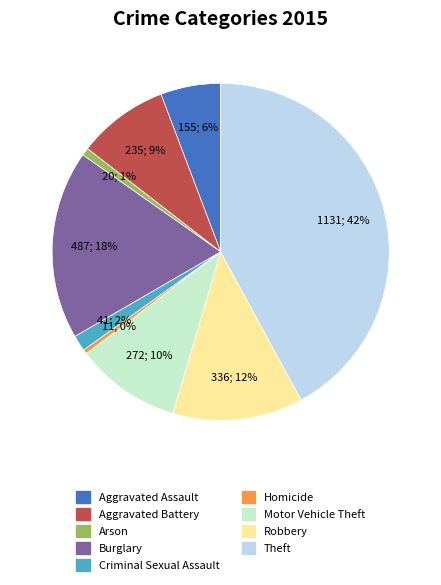

Does any single category account for the majority?

No